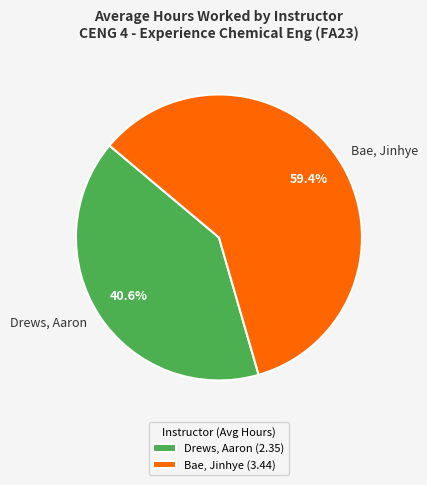

Does Bae, Jinhye represent more than half of the total?

Yes